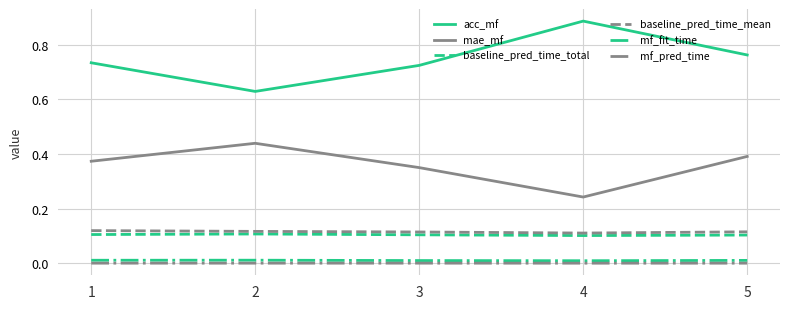

Which category has the highest value across all series?

4